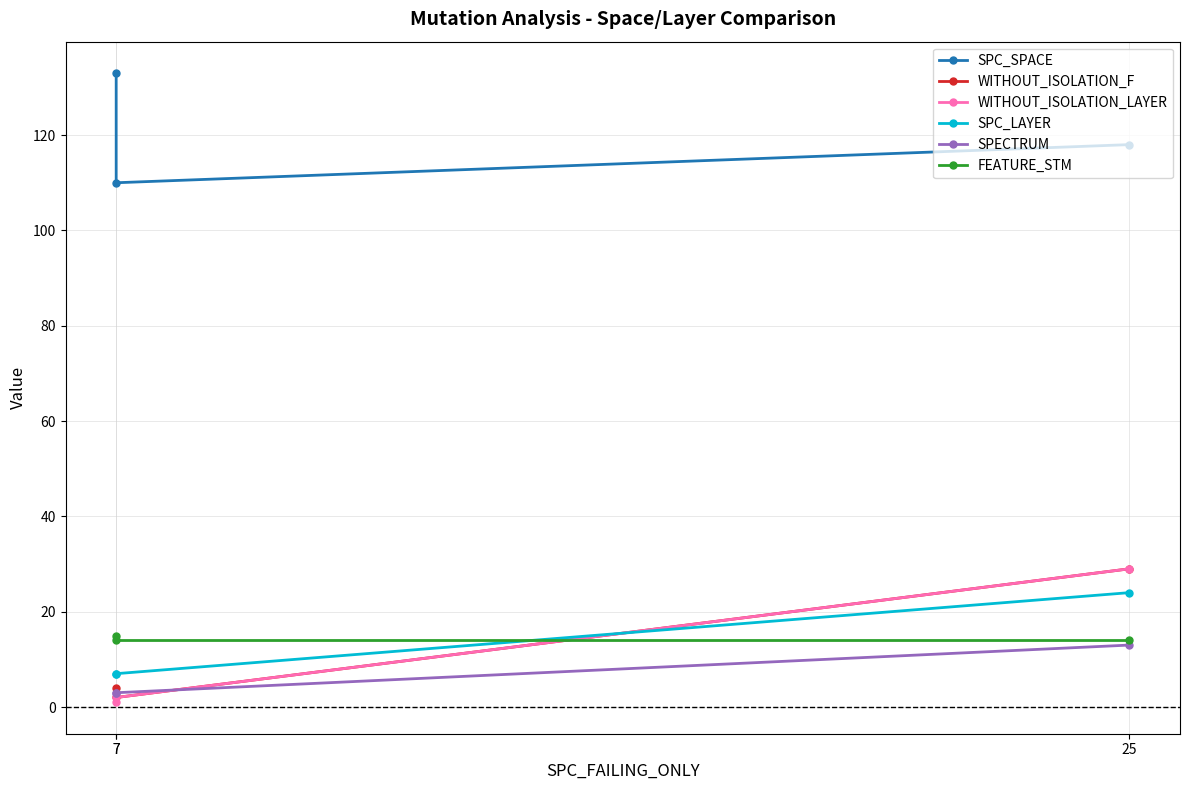

What is the spread (max minus min) of values at 7?

108